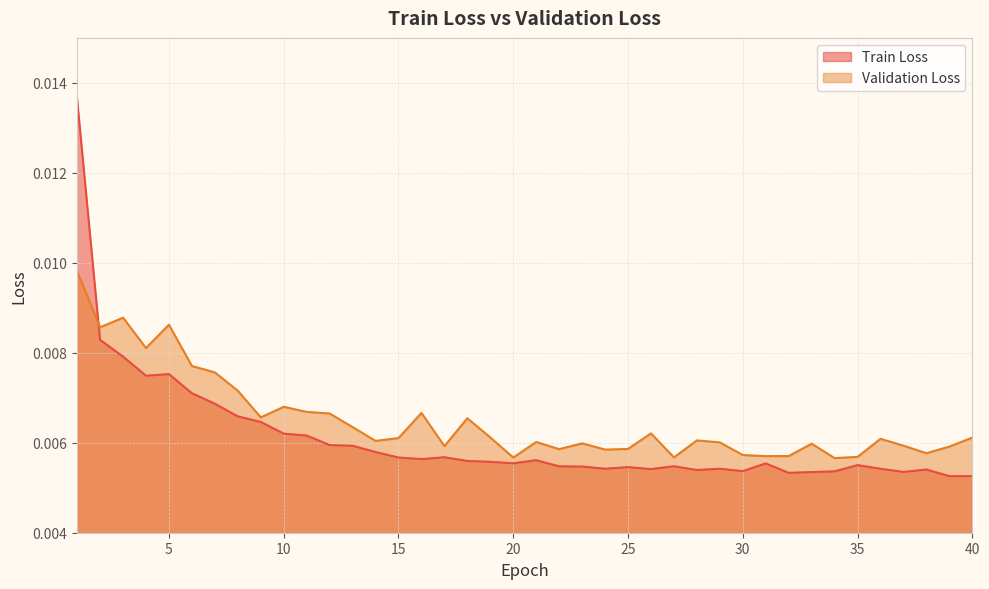

Is it true that Validation Loss equals 0.0 at 13?

False